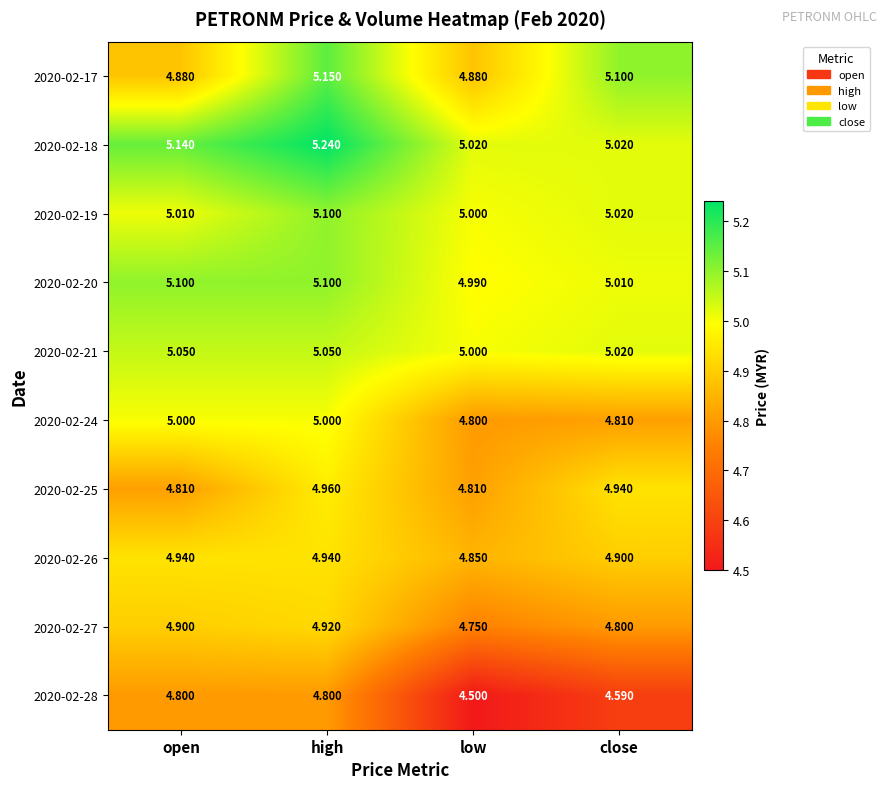

Where is 2020-02-26 nearest to the value 4?

low